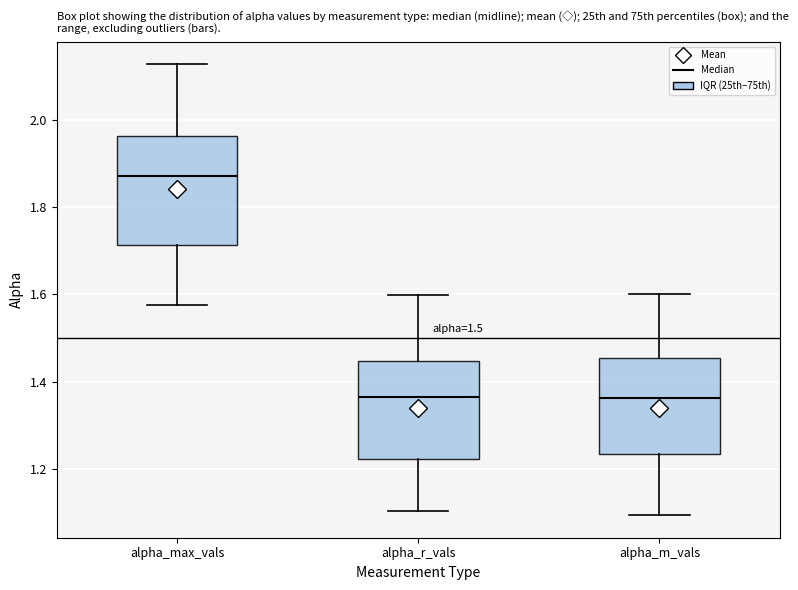

Which box is the tallest, from its lower edge to its upper edge?

alpha_max_vals